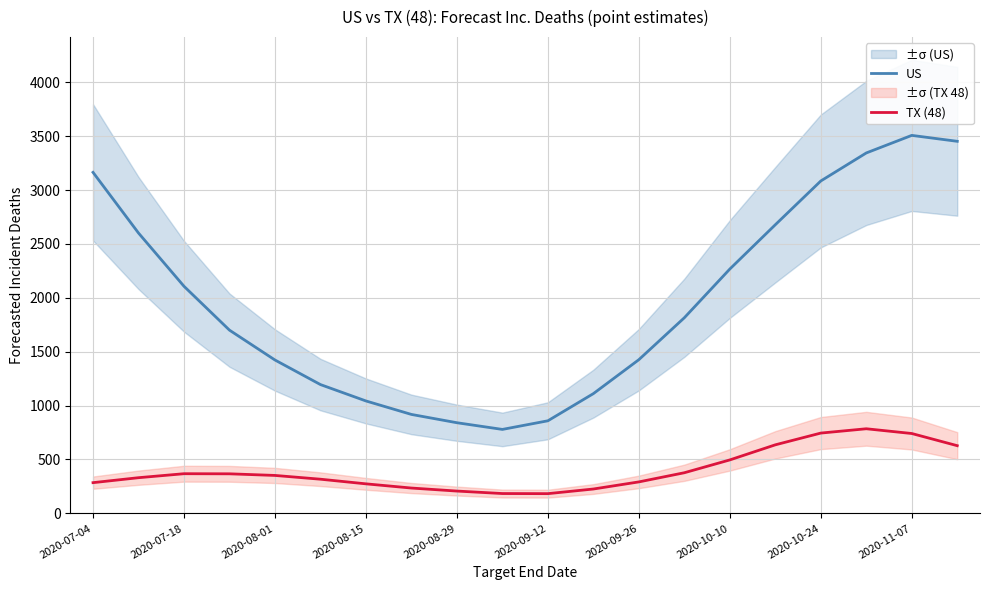

True or false: TX (48) and US intersect in this chart.

False